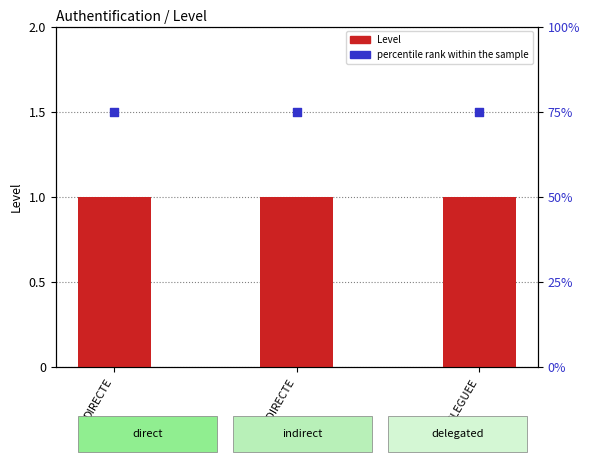

Is the value of percentile rank within the sample at DIRECTE greater than the value of Level at DIRECTE?

Yes